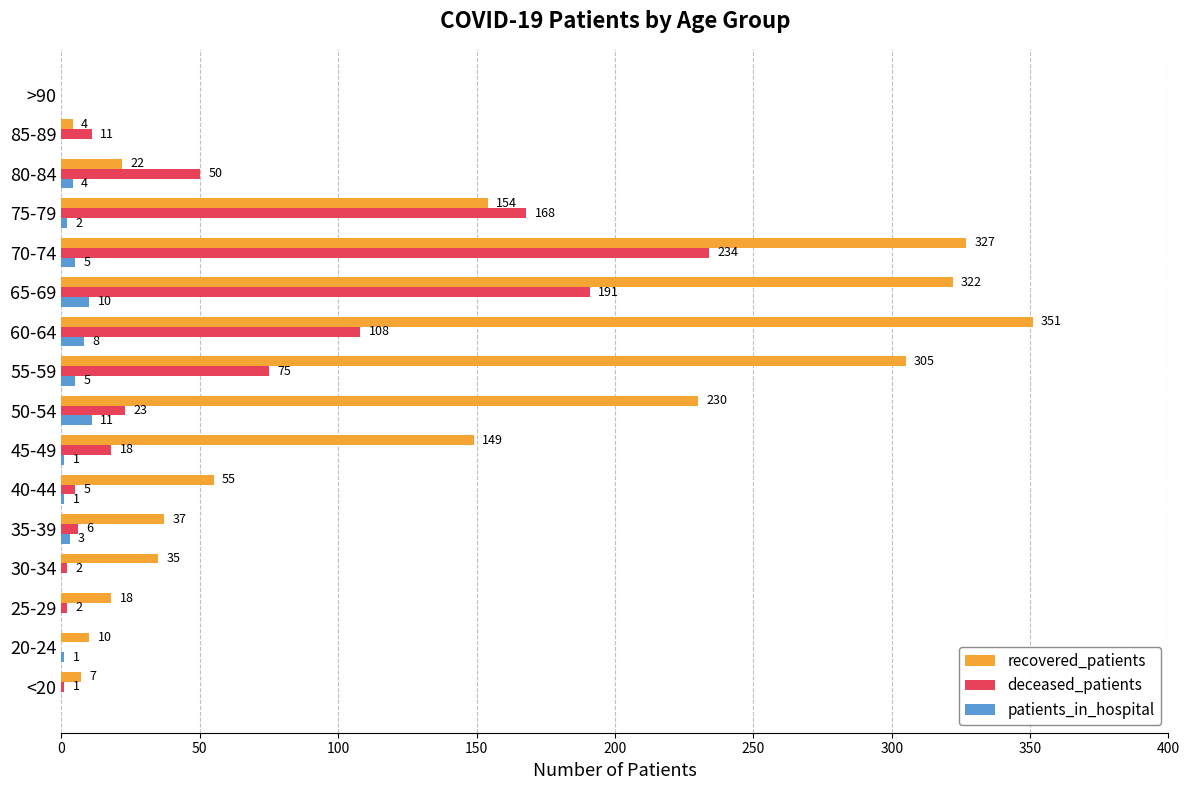

Count the number of categories in the chart.

16